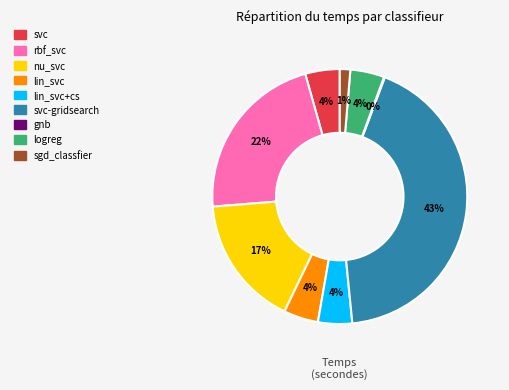

Does any single category account for the majority?

No